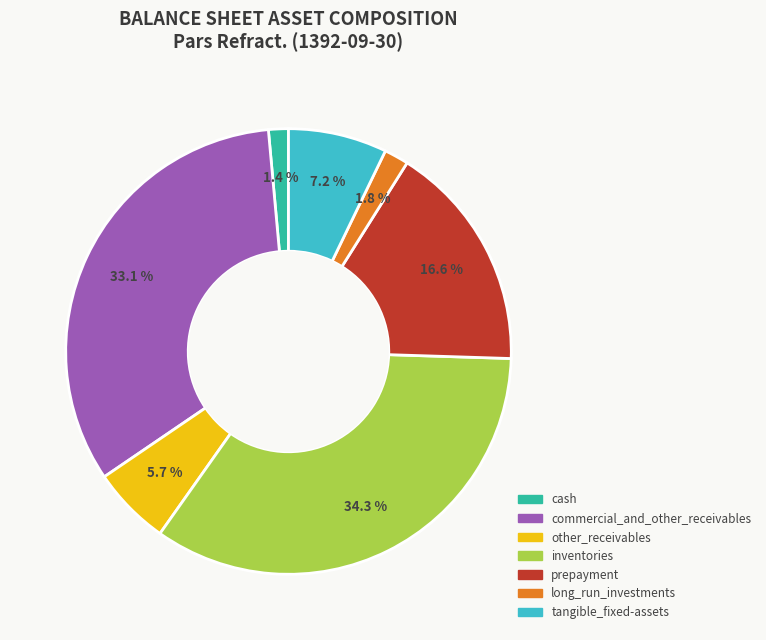

The prepayment slice represents 10% of the pie. True or false?

False